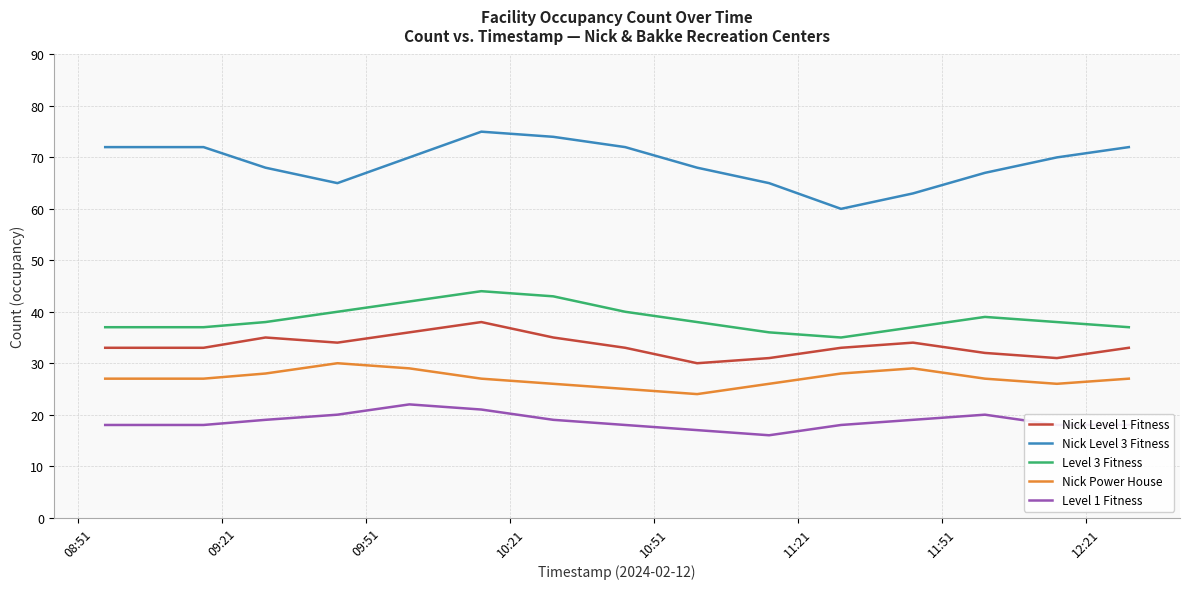

Which series has the largest total across all categories?

Nick Level 3 Fitness